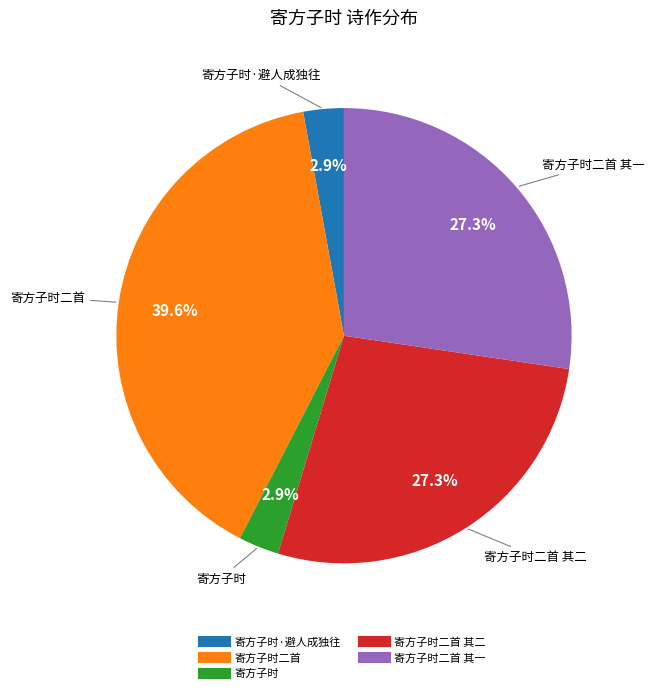

Is there a majority slice in this chart?

No